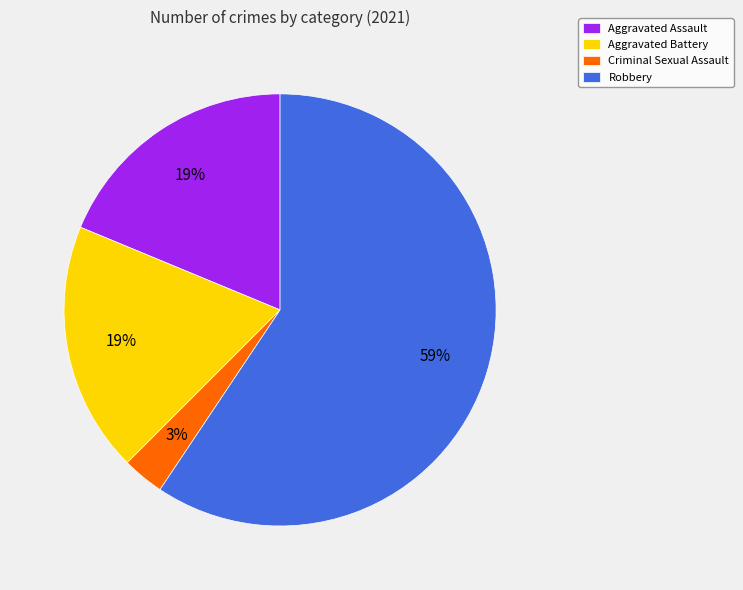

Which slice is the largest?

Robbery